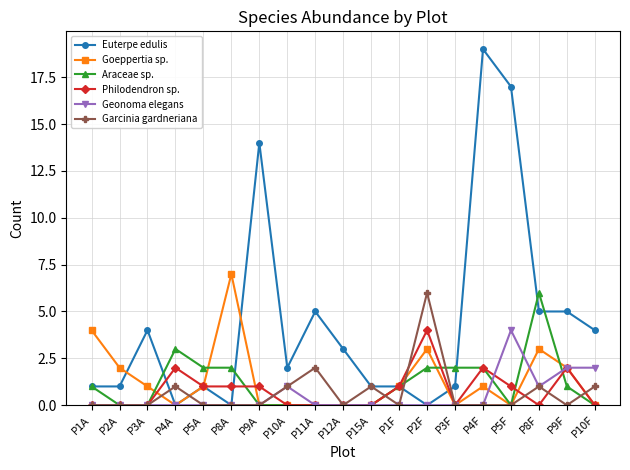

Which series has the largest range (max minus min)?

Euterpe edulis